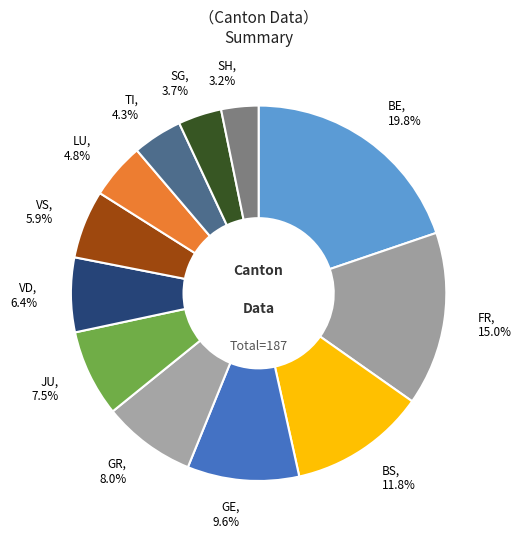

Which has a higher value, FR, 15.0% or JU, 7.5%?

FR, 15.0%